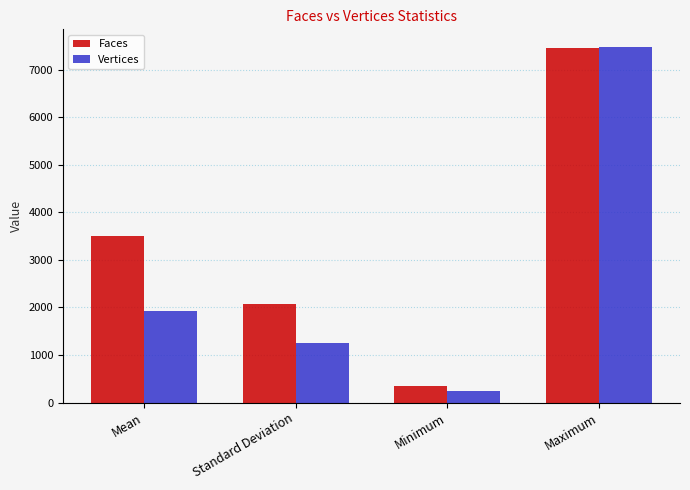

What is the difference between the Faces values at Standard Deviation and Mean?

1434.2